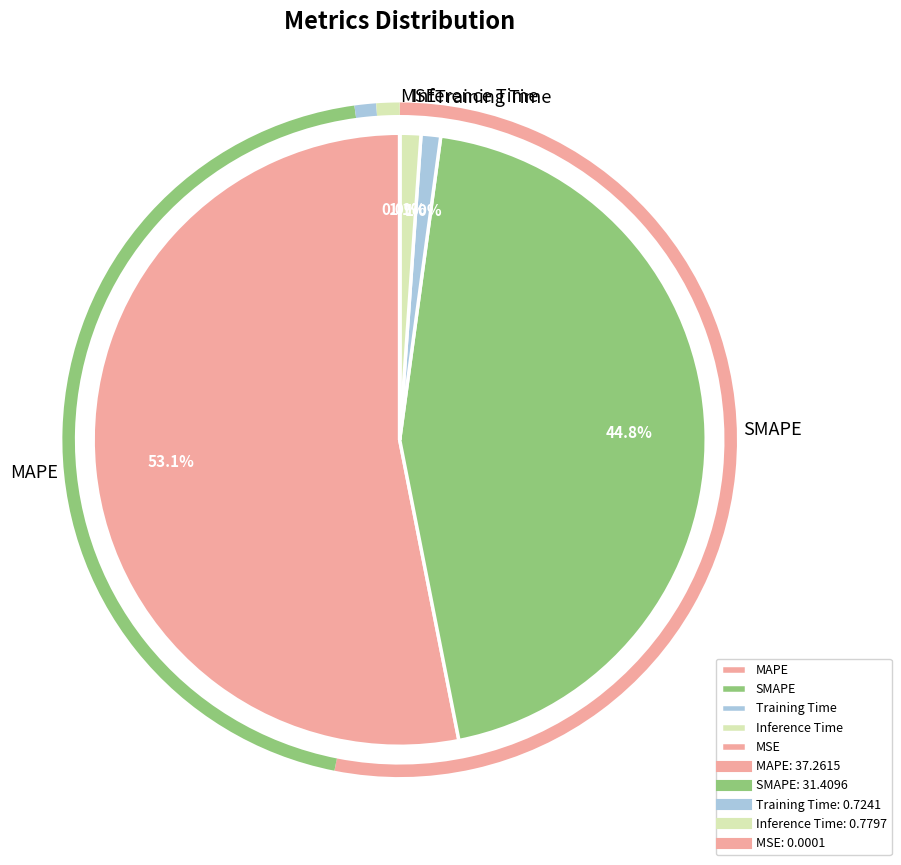

Which slice is the largest?

MAPE